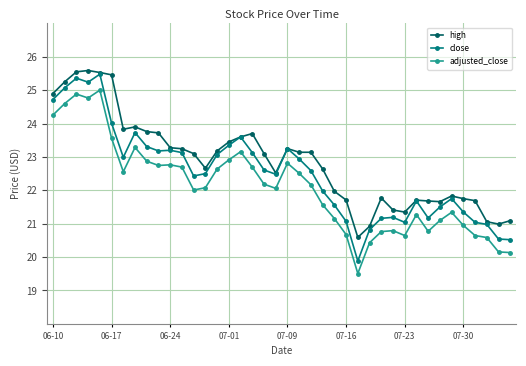

True or false: high has more than 2 points higher than both neighbors.

True